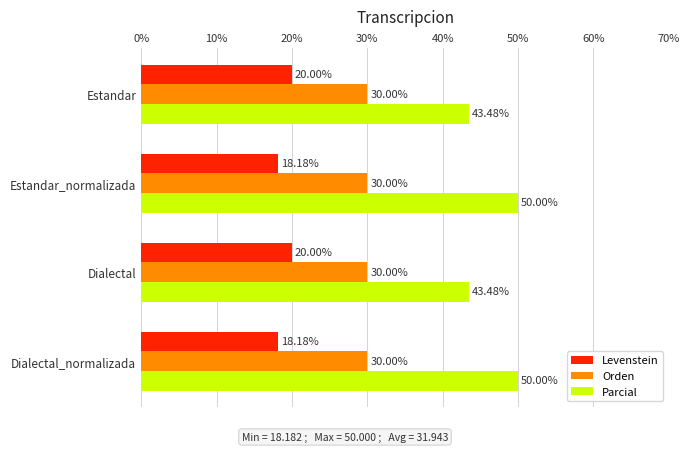

What is the sum of all Parcial values?

187.0